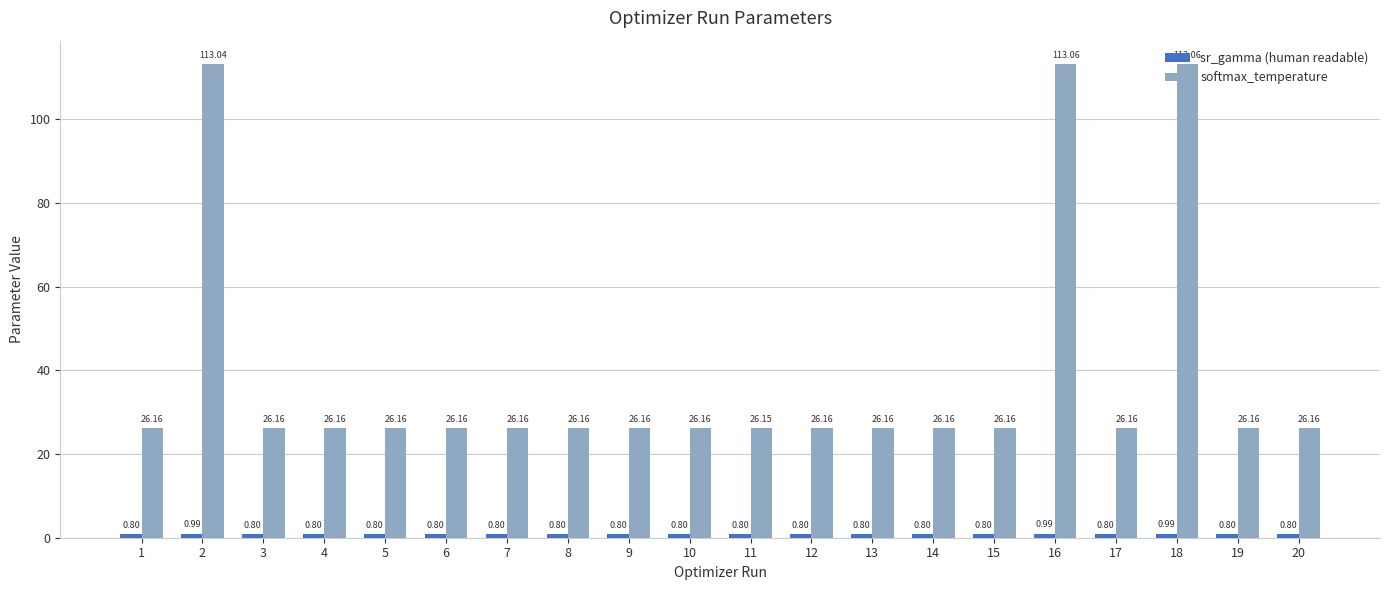

What is the difference between the maximum and second lowest values in the softmax_temperature series?

86.9